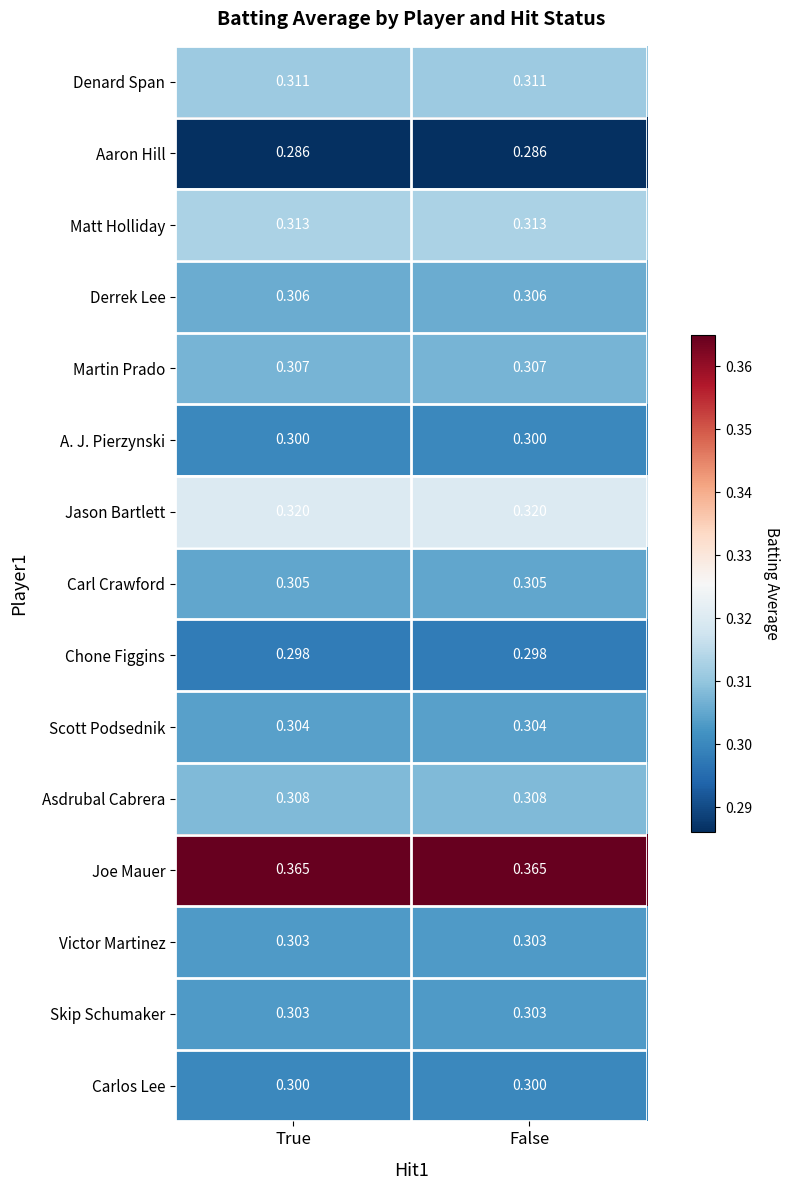

Is the value of Joe Mauer at True greater than the value of Carlos Lee at True?

Yes